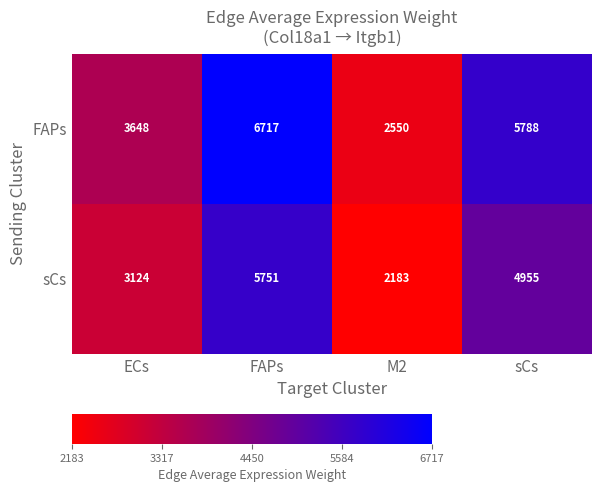

Read the sCs value at sCs.

4955